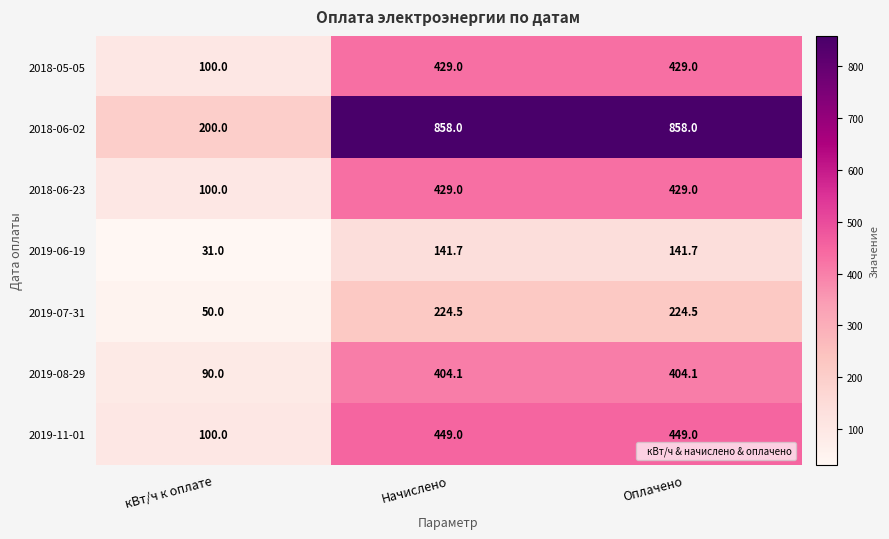

What is the minimum value shown in the chart?

31.0